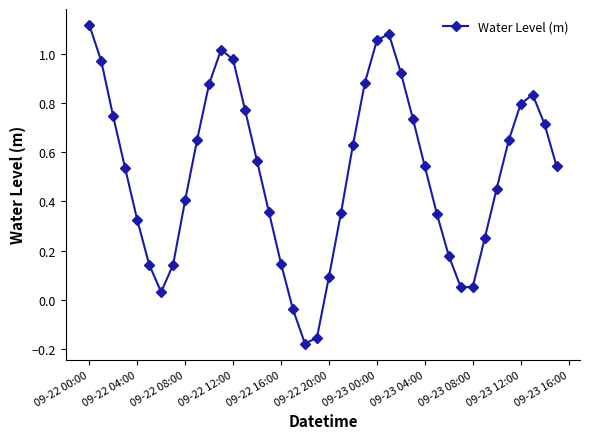

Does the chart display data point markers on the line(s)?

Yes